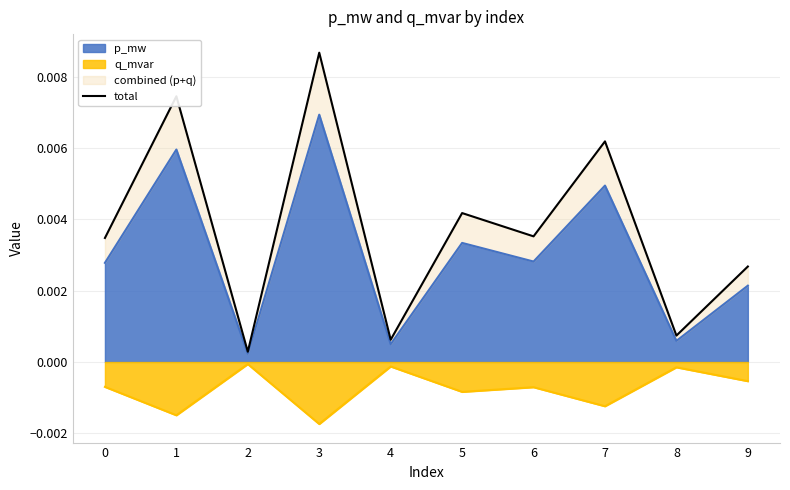

How many lines are shown in the chart?

1